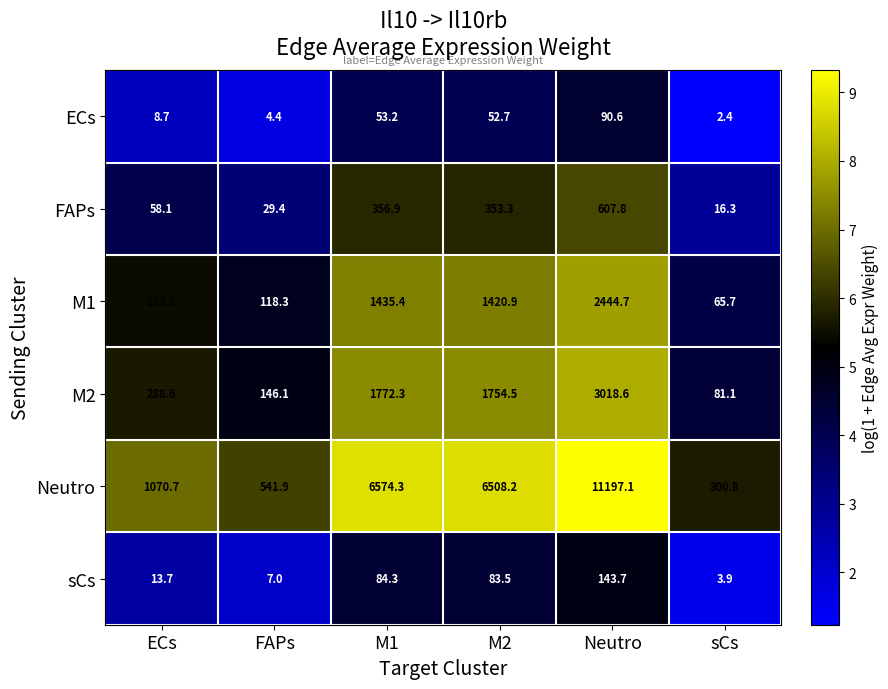

List the labels in order of FAPs value, largest first.

Neutro, M1, M2, ECs, FAPs, sCs